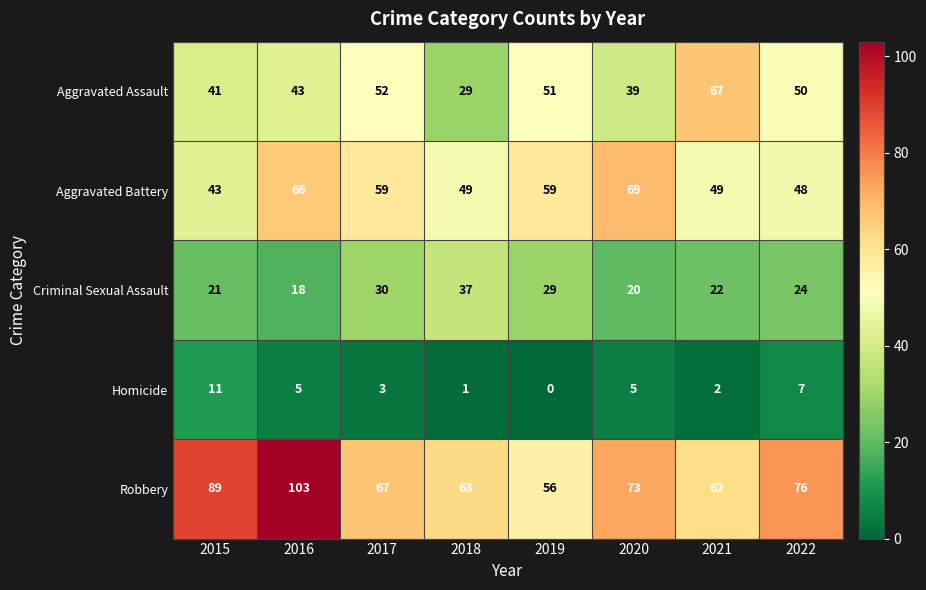

What is the difference between the highest and lowest values at 2018?

62